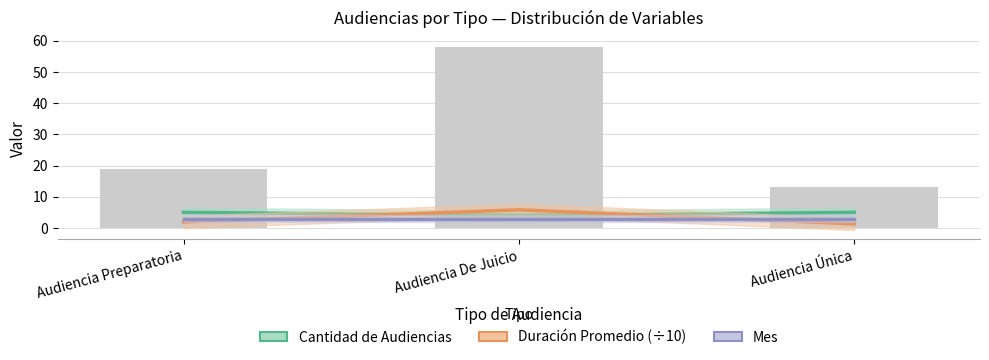

Between Audiencia De Juicio and Audiencia Preparatoria, which is larger?

Audiencia Preparatoria